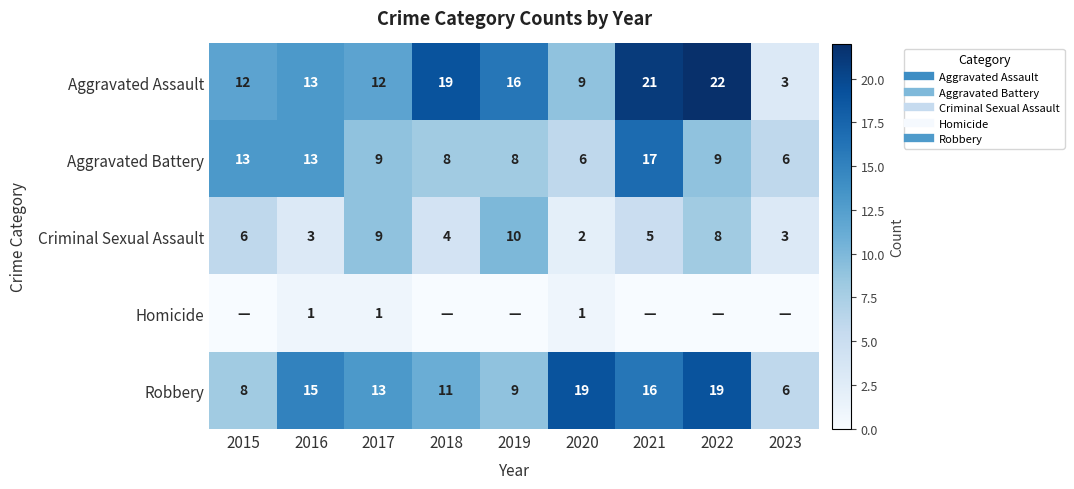

At which label is Criminal Sexual Assault closest to 6?

2015